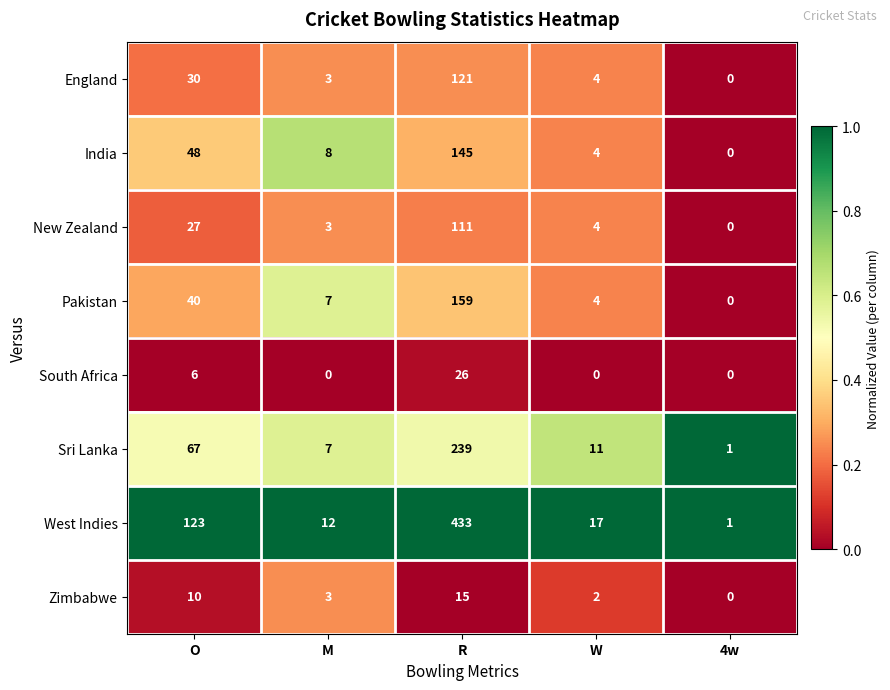

Which series has the largest range (max minus min)?

West Indies